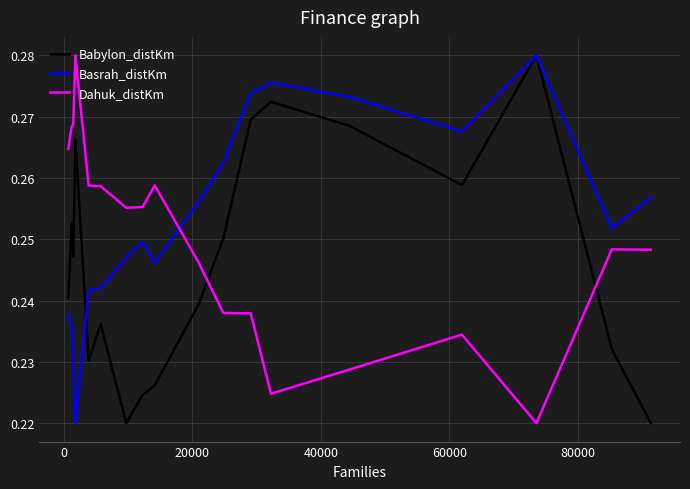

Which series has the largest total across all categories?

Basrah_distKm